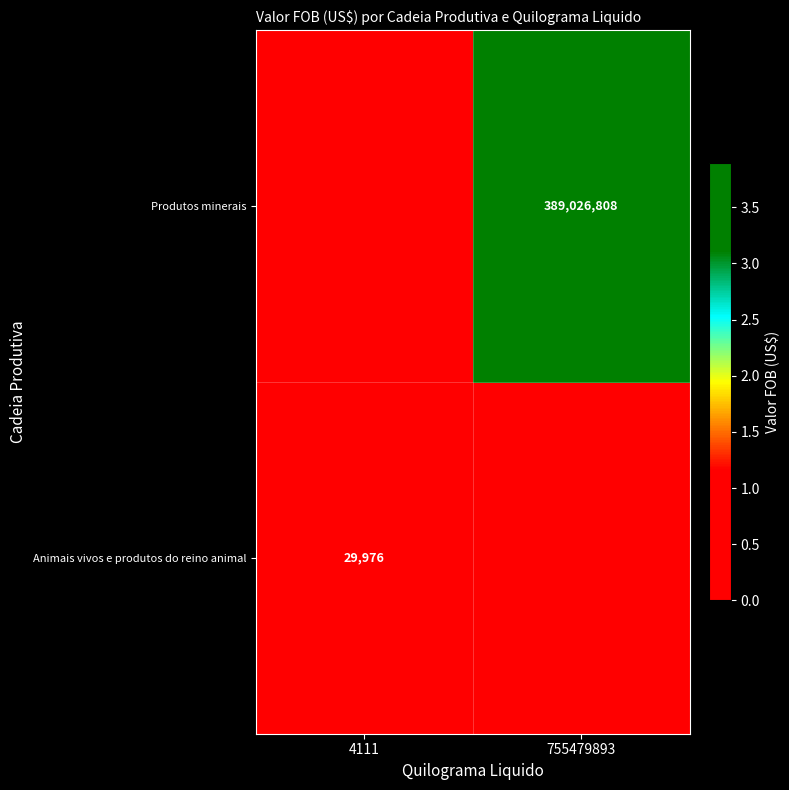

The value of Animais vivos e produtos do reino animal at 4111 is 53595. True or false?

False